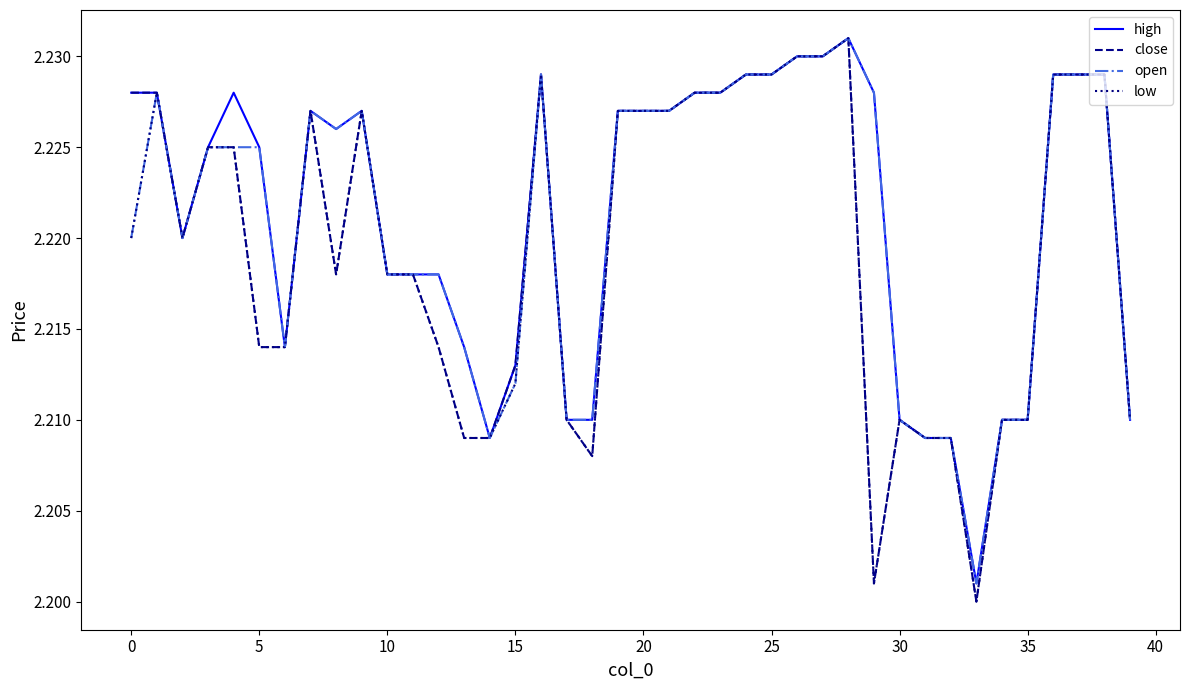

Which series has the widest spread of values?

close